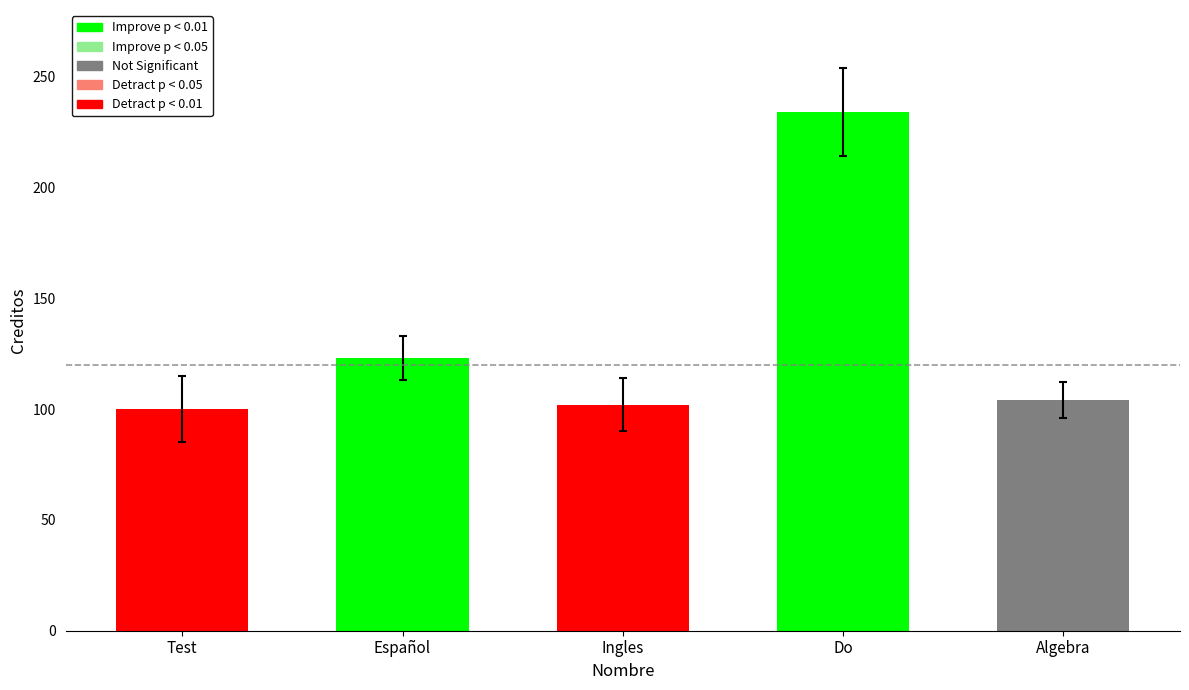

What is the greatest value displayed?

234